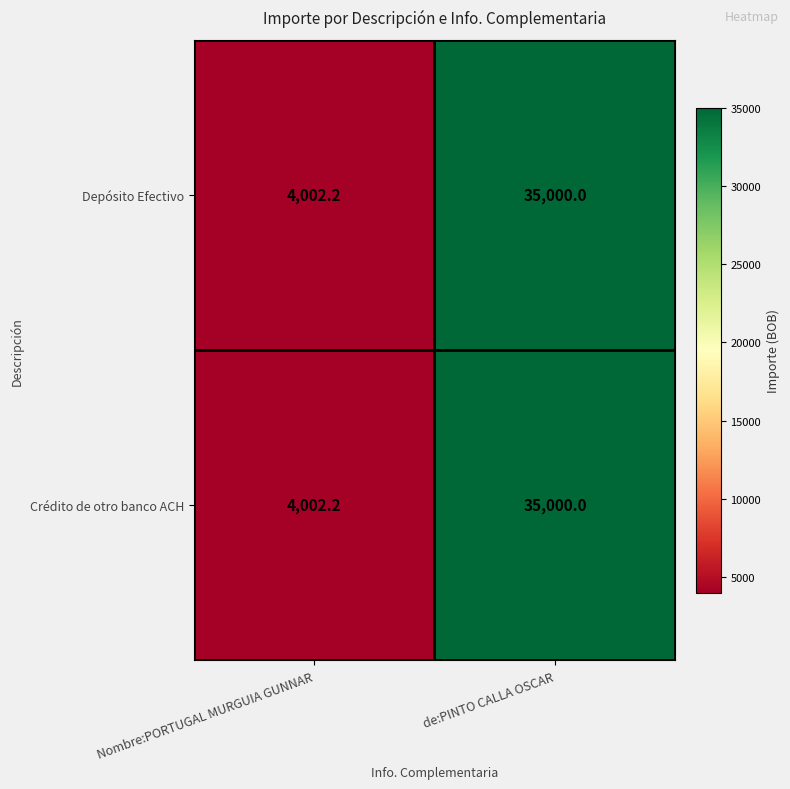

What is the minimum value shown in the chart?

4002.2